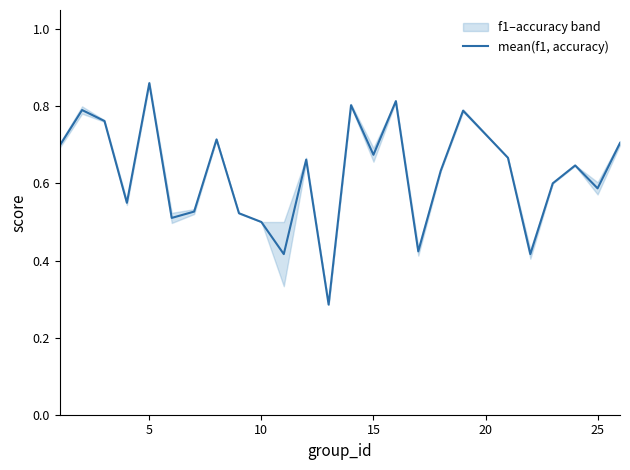

True or false: the data shows 0.9 at 17.

False